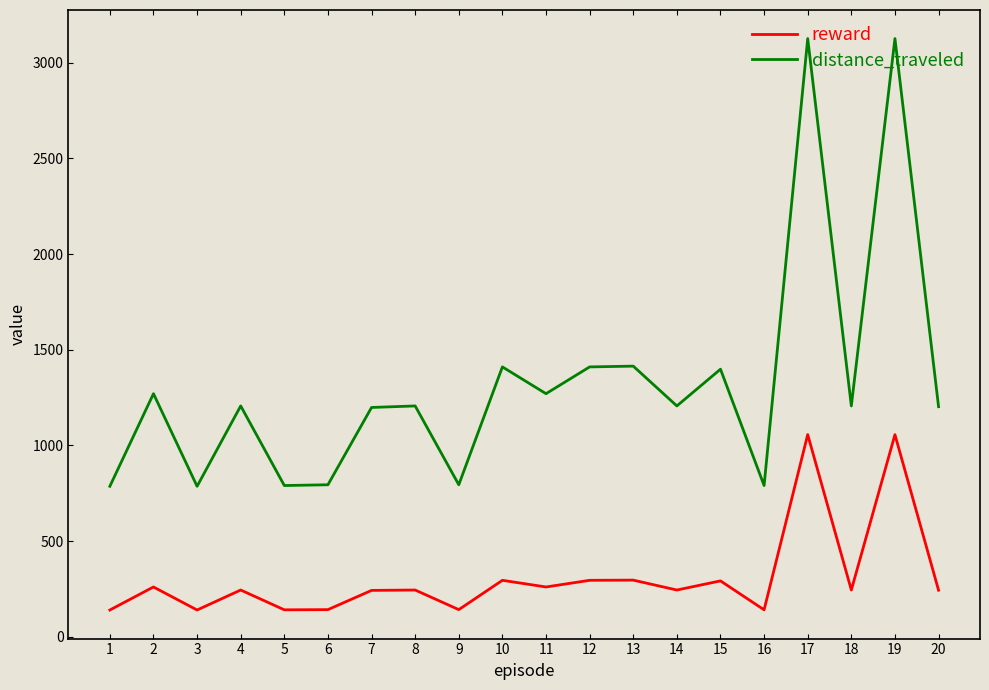

What is the difference between the reward values at 9 and 8?

102.5